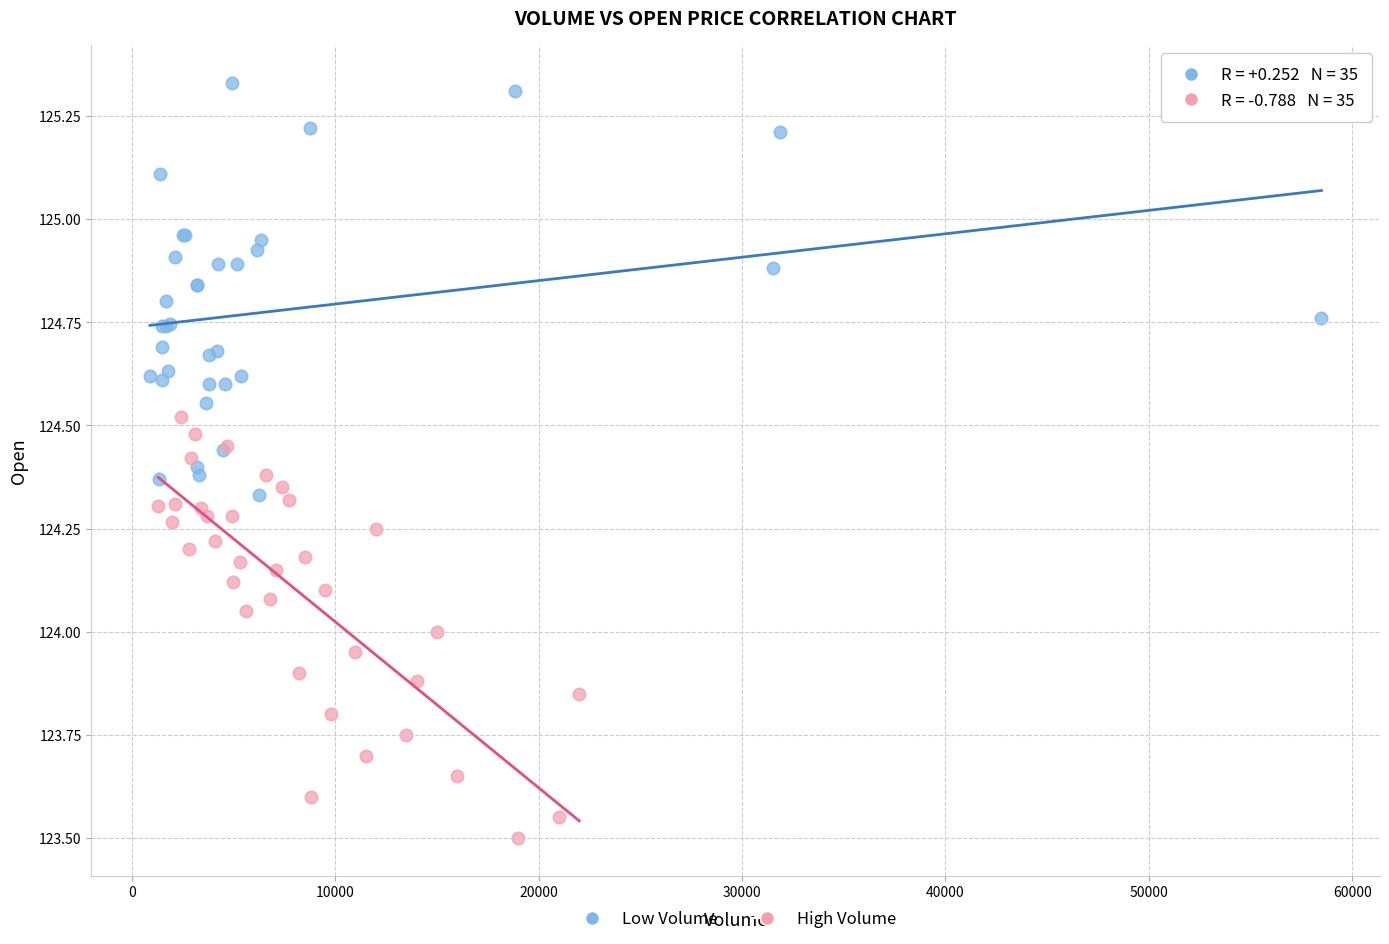

Which series contains the highest Y value?

Low Volume